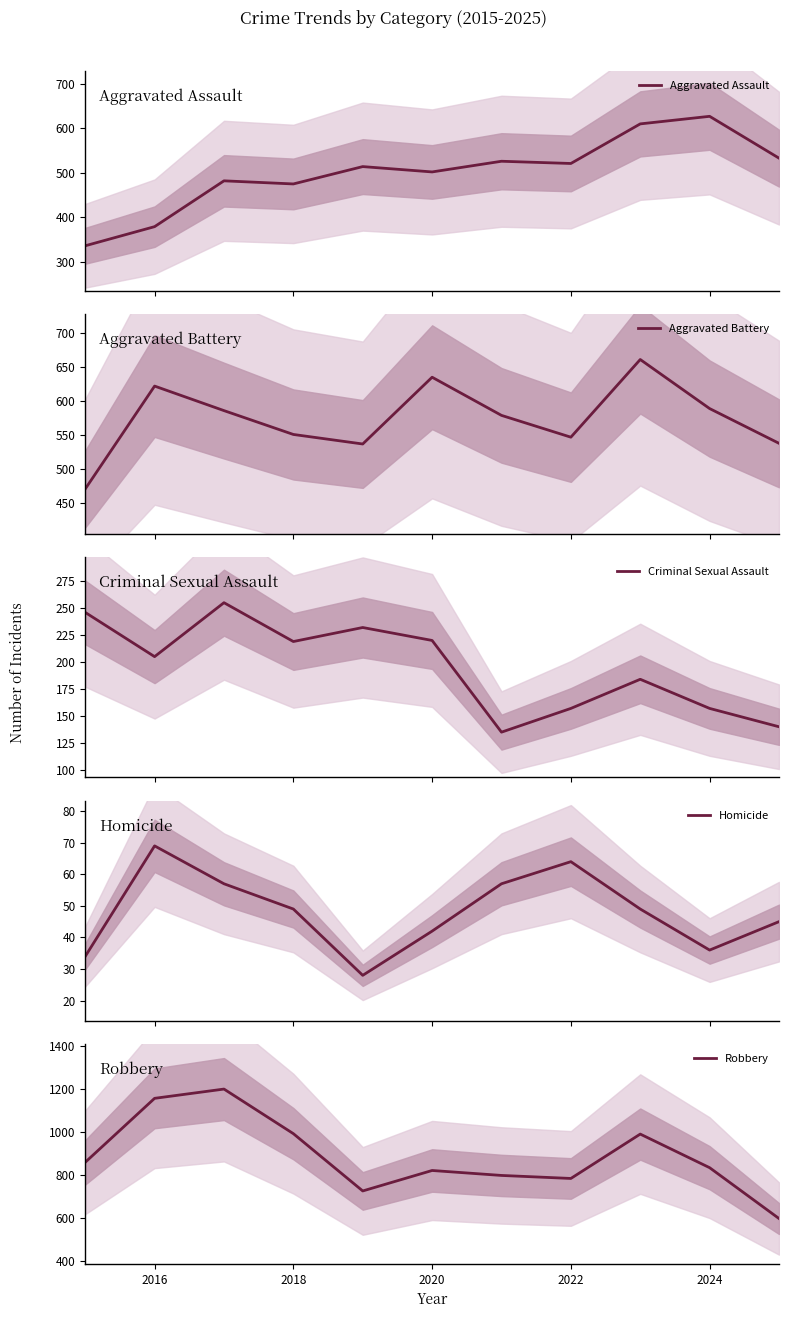

Which series has the widest spread of values?

Robbery